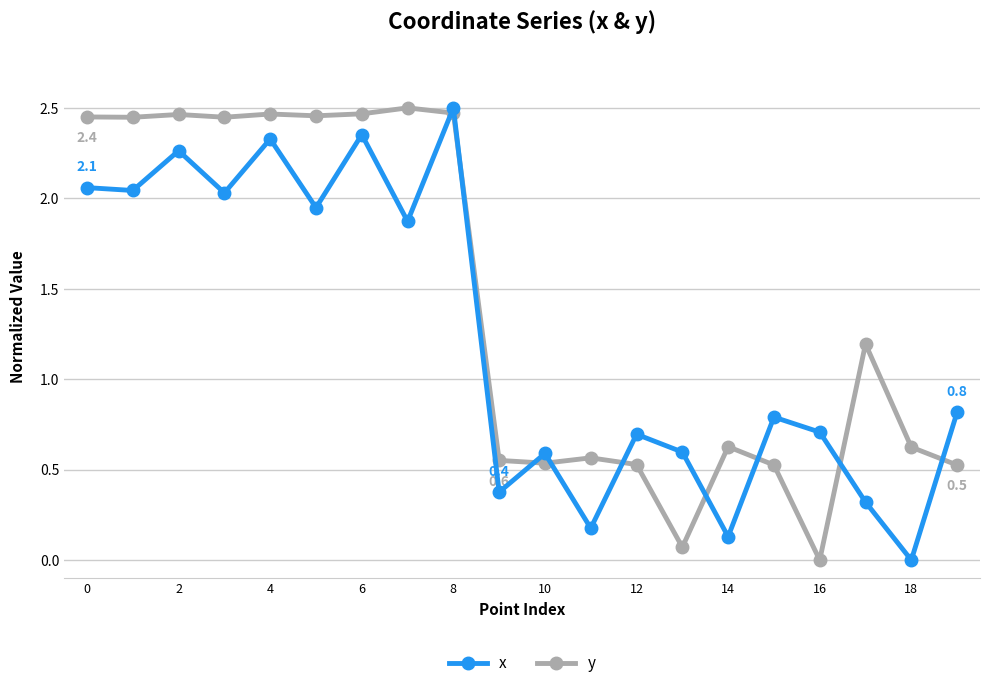

What is the value of the x point at the 13th from the left?

0.7